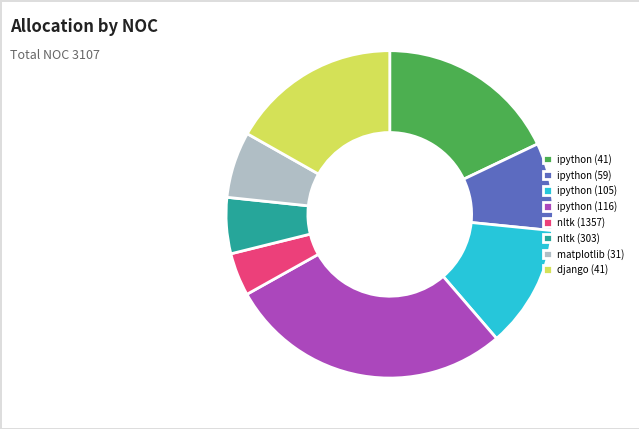

Which slice is the largest?

ipython (116)